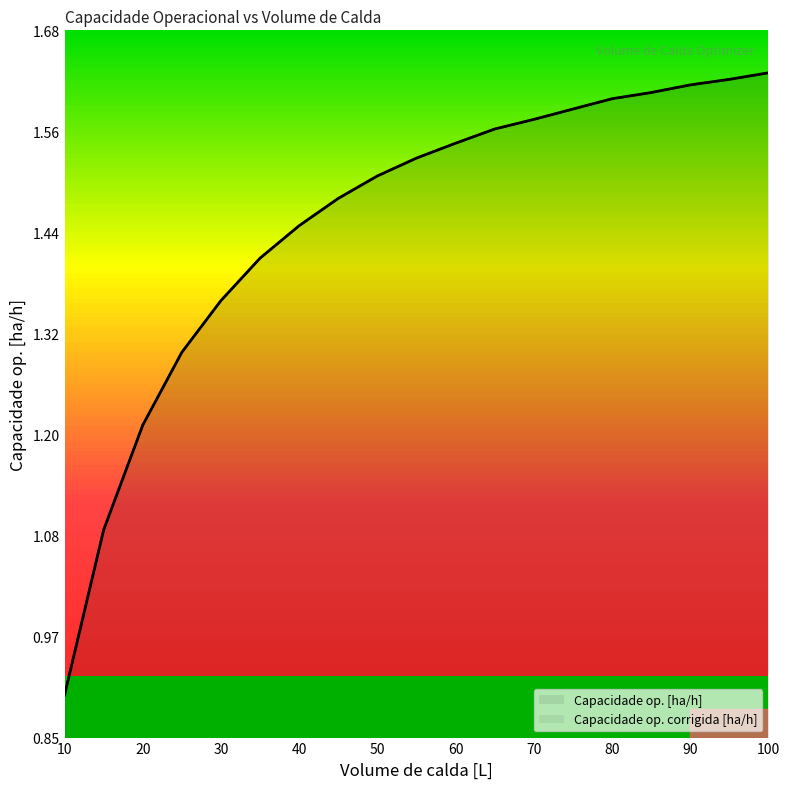

At which category is the sum across all series the highest?

100